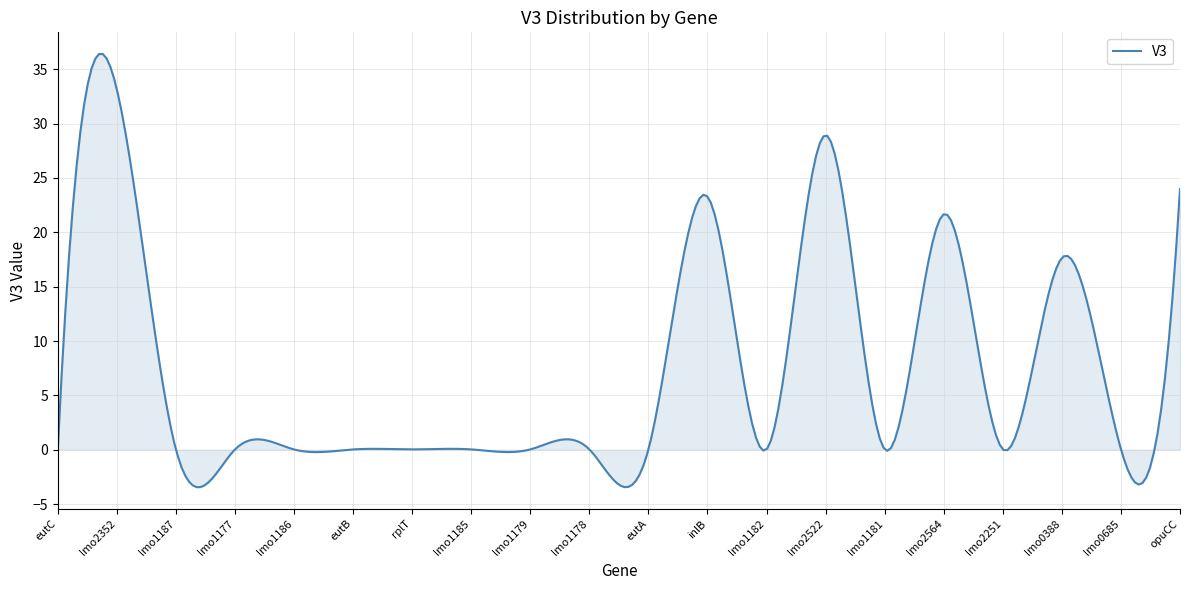

What is the difference between the maximum and minimum values?

39.8